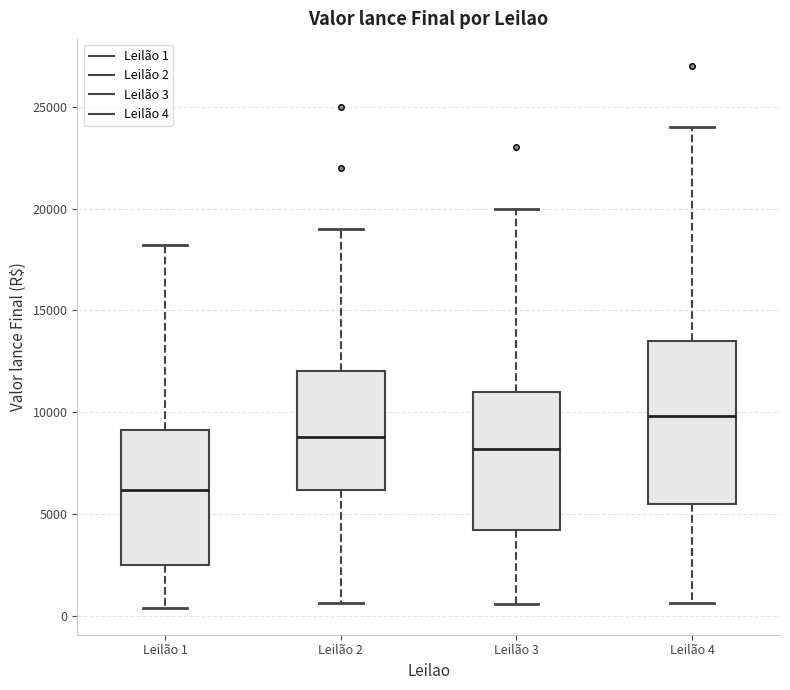

Reading left to right, transcribe this box plot: for each box, give where its median line is, the range the box spans, and where its two whiskers end, as read against the y-axis. The values are not printed on the chart, so give them approximately, as read against the axis.

Leilão 1: median 6000, box 2500 to 9000, whiskers 500 to 18000
Leilão 2: median 9000, box 6000 to 12000, whiskers 500 to 19000
Leilão 3: median 8000, box 4000 to 11000, whiskers 500 to 20000
Leilão 4: median 10000, box 5500 to 13500, whiskers 500 to 24000